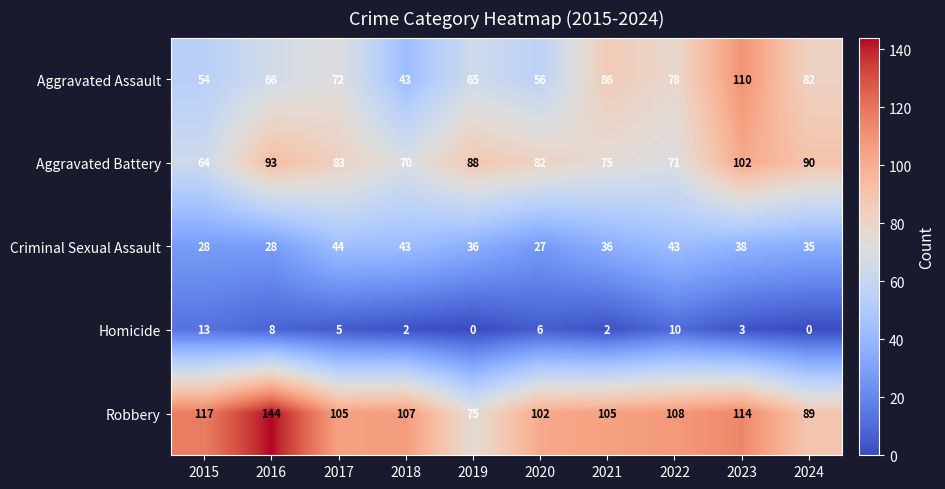

Between 2017 and 2018, which series saw the biggest shift?

Aggravated Assault